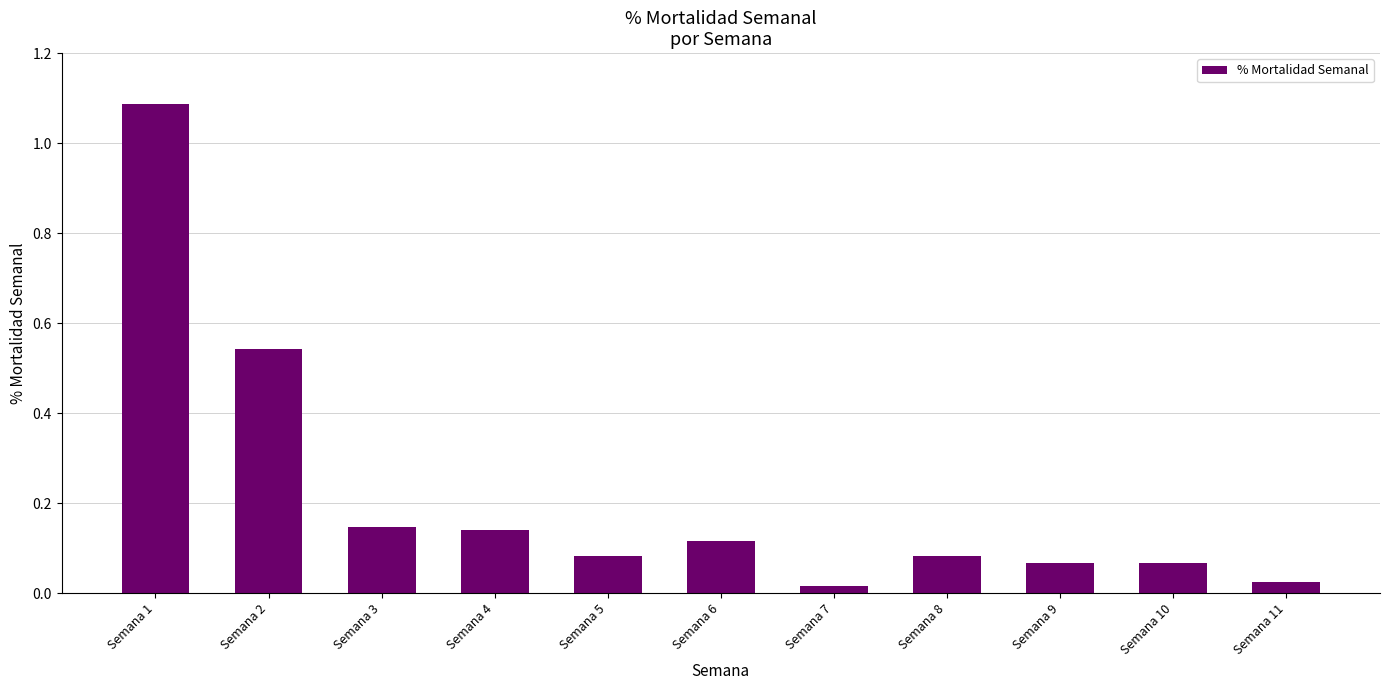

The value at Semana 6 is 0.2. True or false?

False